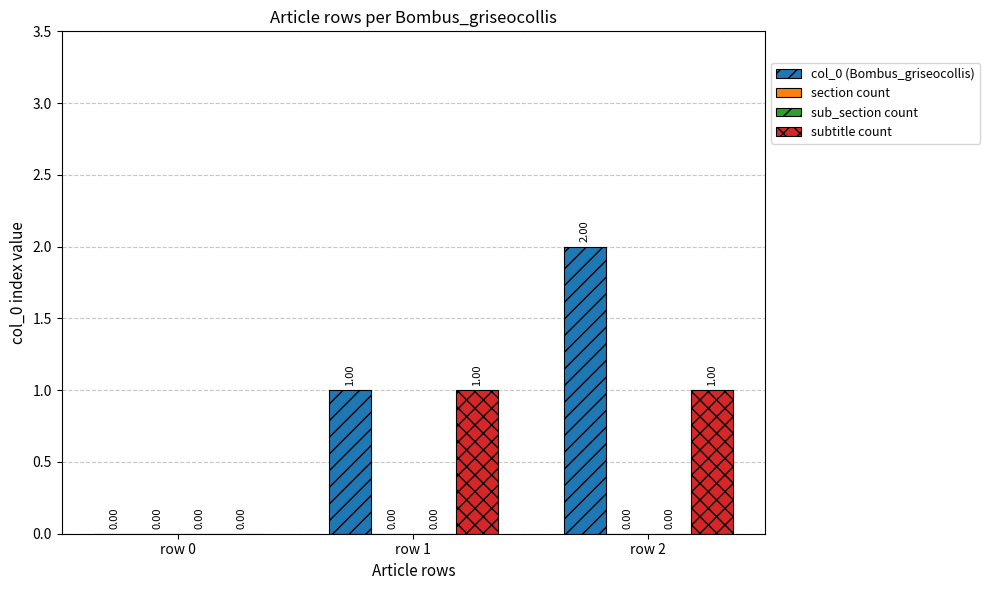

How many data points does each series have?

3